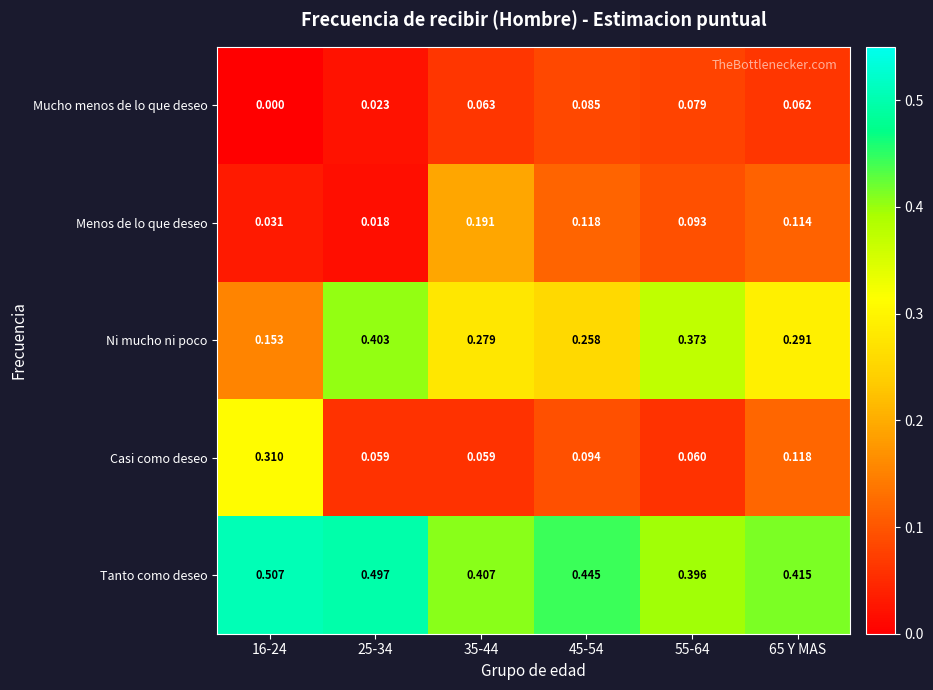

What is the total value across all series at 35-44?

1.0